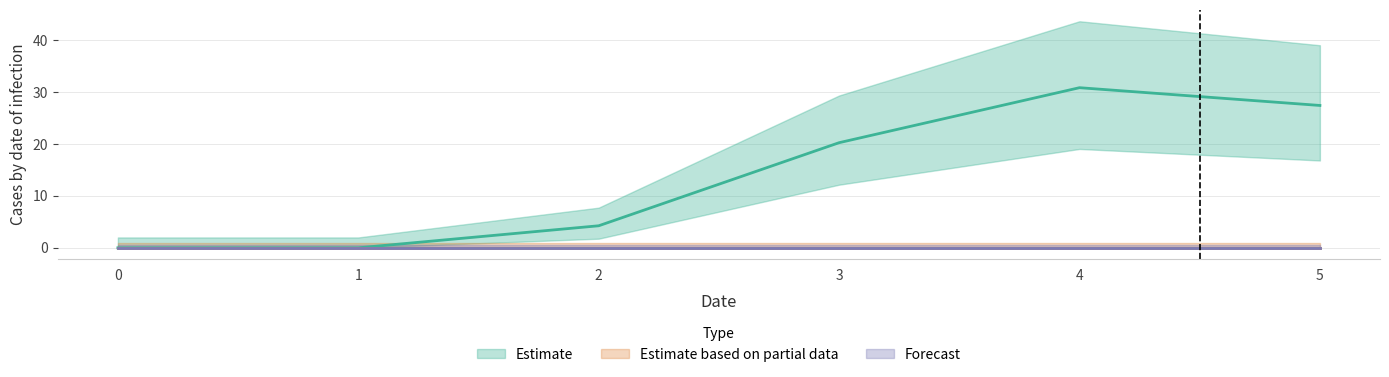

Is the value of 6 at 3 greater than the value of 4 at 0?

No